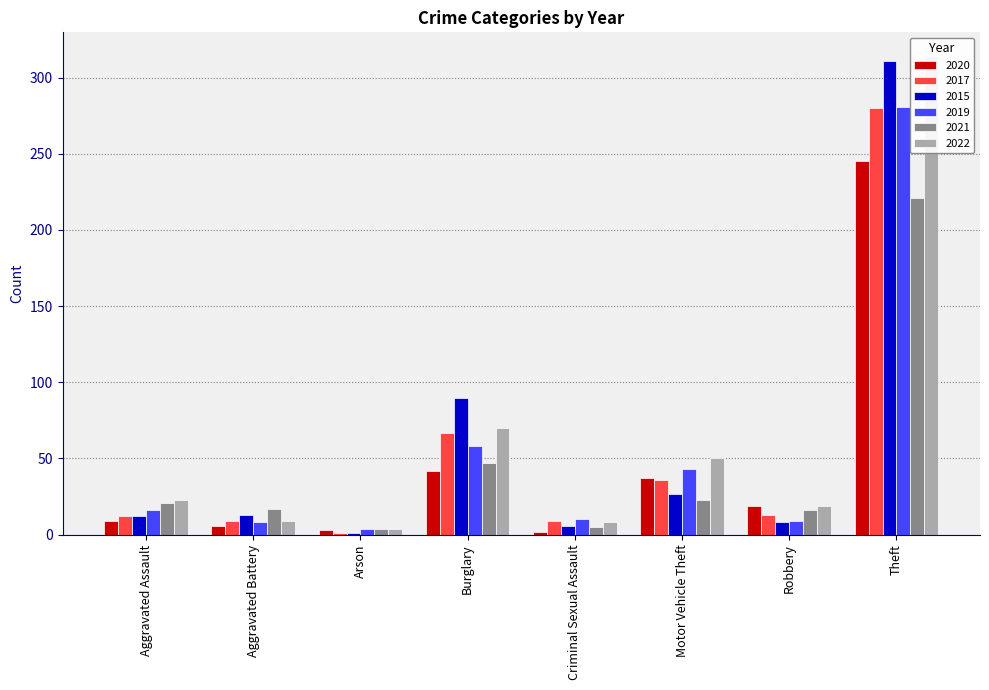

What is the difference between the highest and lowest values at Burglary?

48